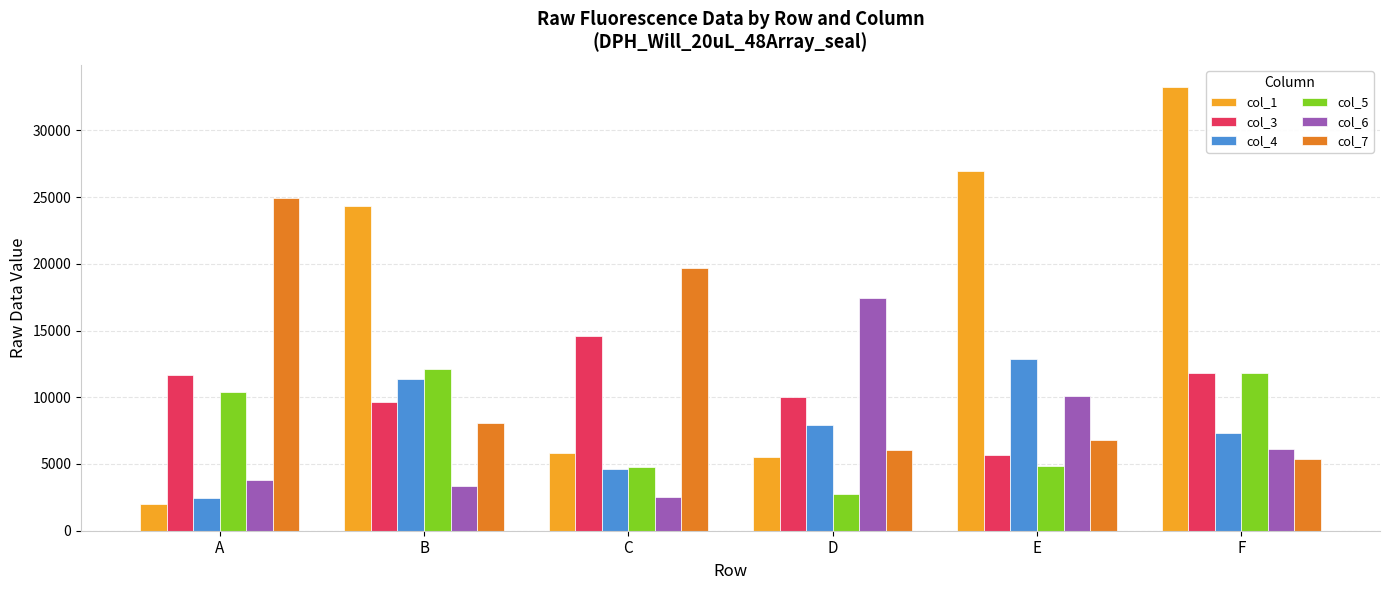

Is it true that col_5 equals 16507 at A?

False